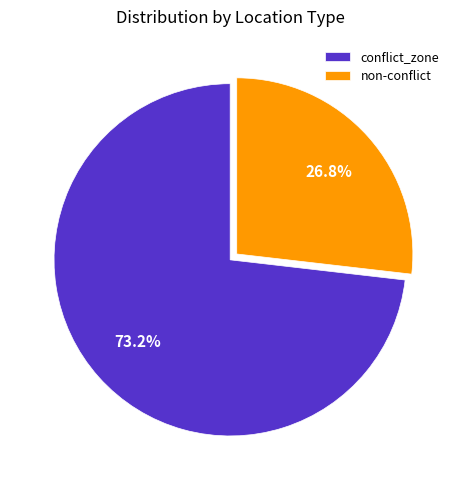

Which category has the biggest portion of the pie?

conflict_zone